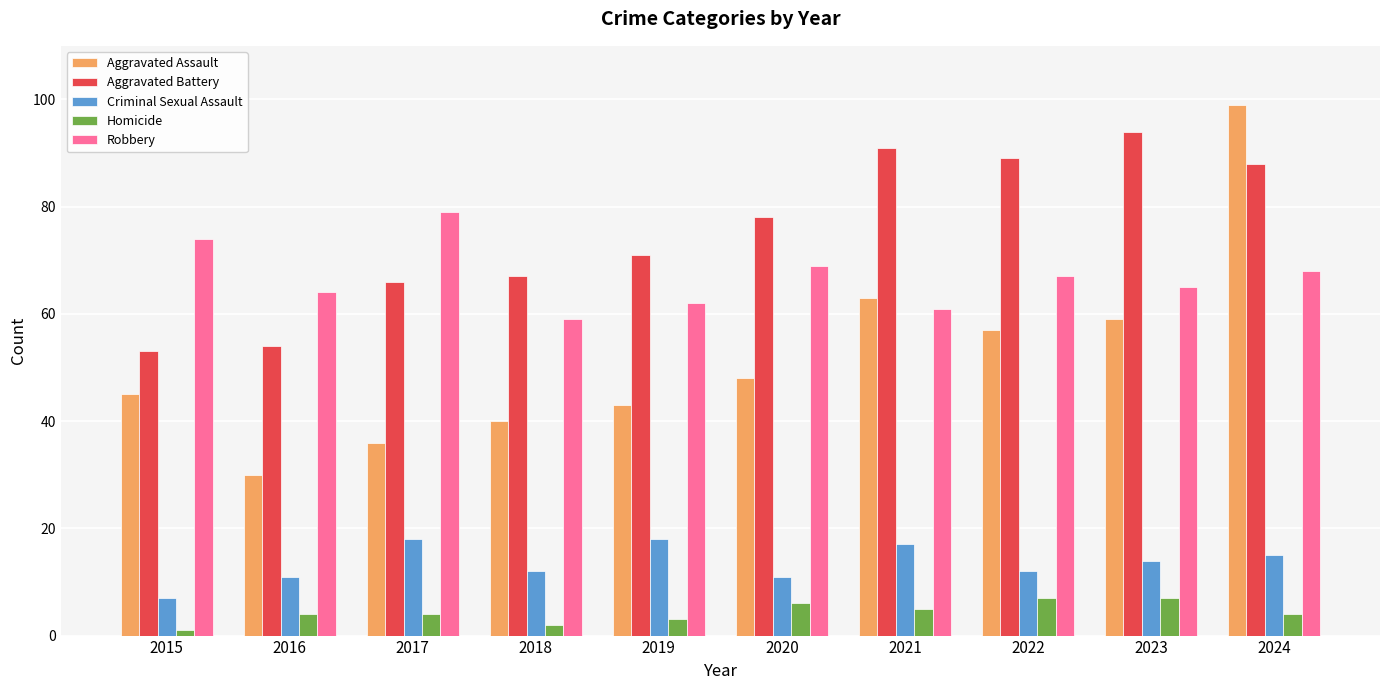

What is the difference between the second highest and minimum values in the Aggravated Battery series?

38